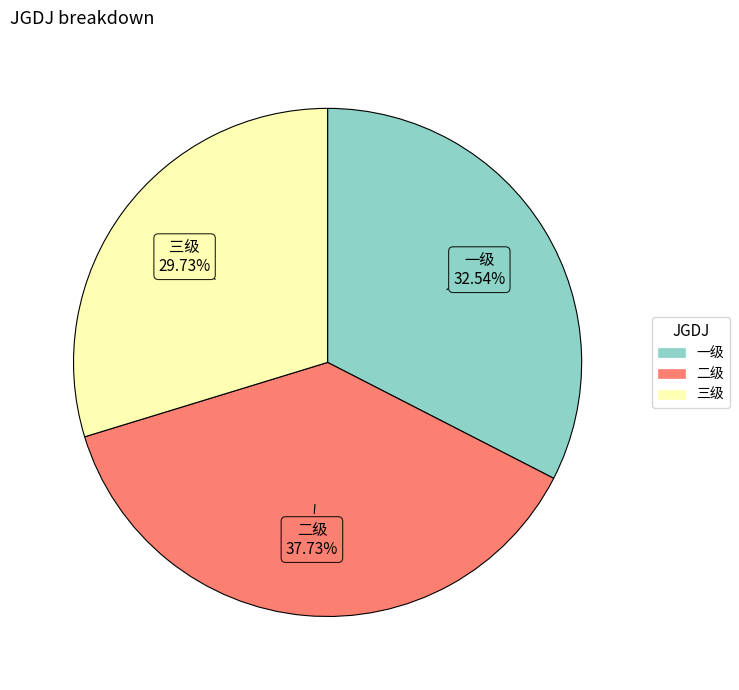

What percentage is the 一级 slice, to the nearest percent?

33%